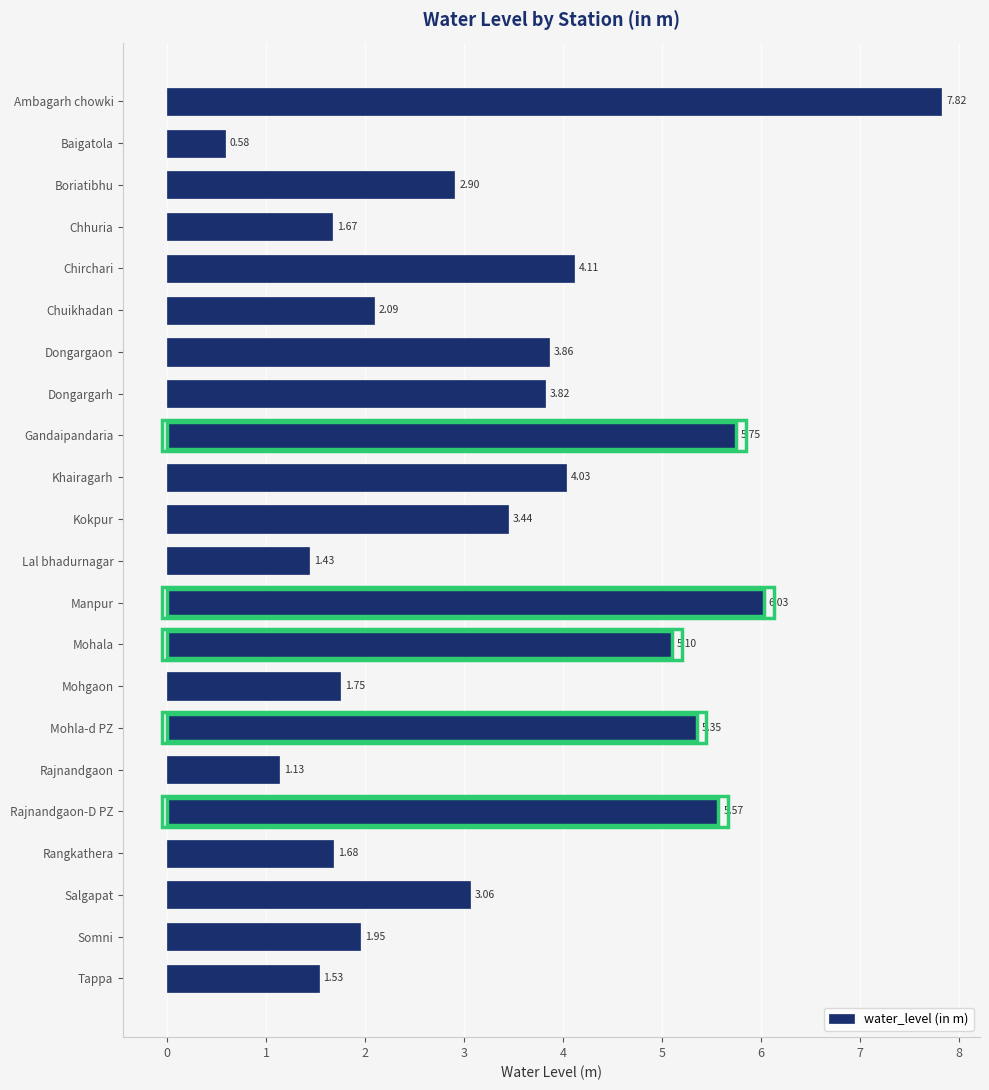

Which label corresponds to the smallest value in the chart?

Baigatola